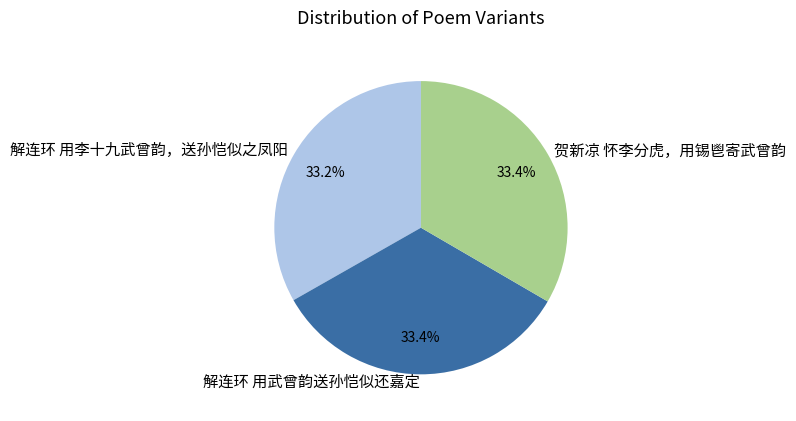

What percentage do 解连环 用李十九武曾韵，送孙恺似之凤阳 and 贺新凉 怀李分虎，用锡鬯寄武曾韵 together represent?

66.6%